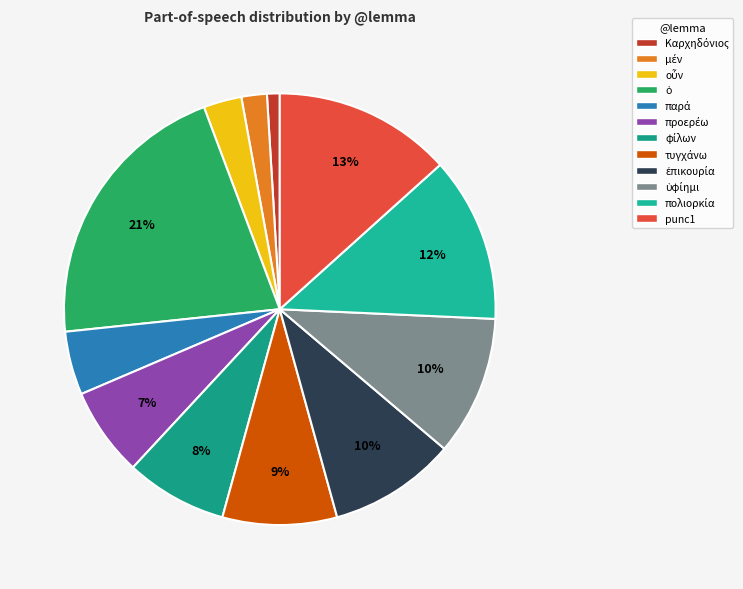

How many segments does this pie chart have?

12